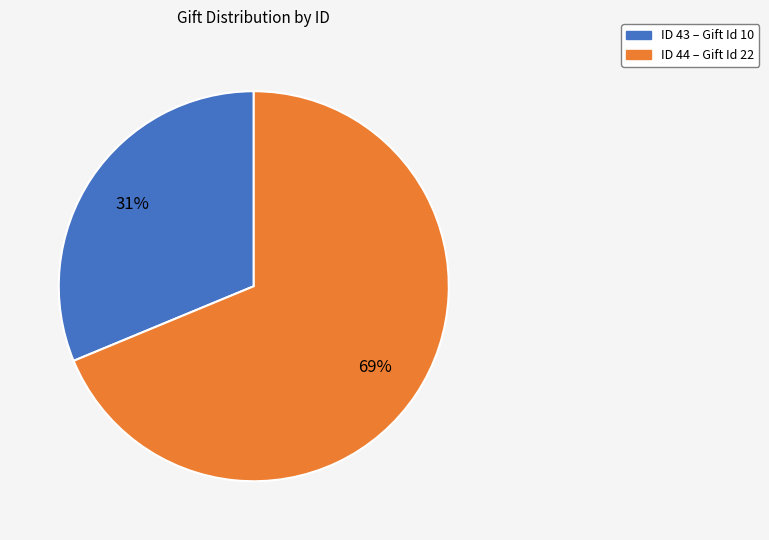

How many slices are in this pie chart?

2